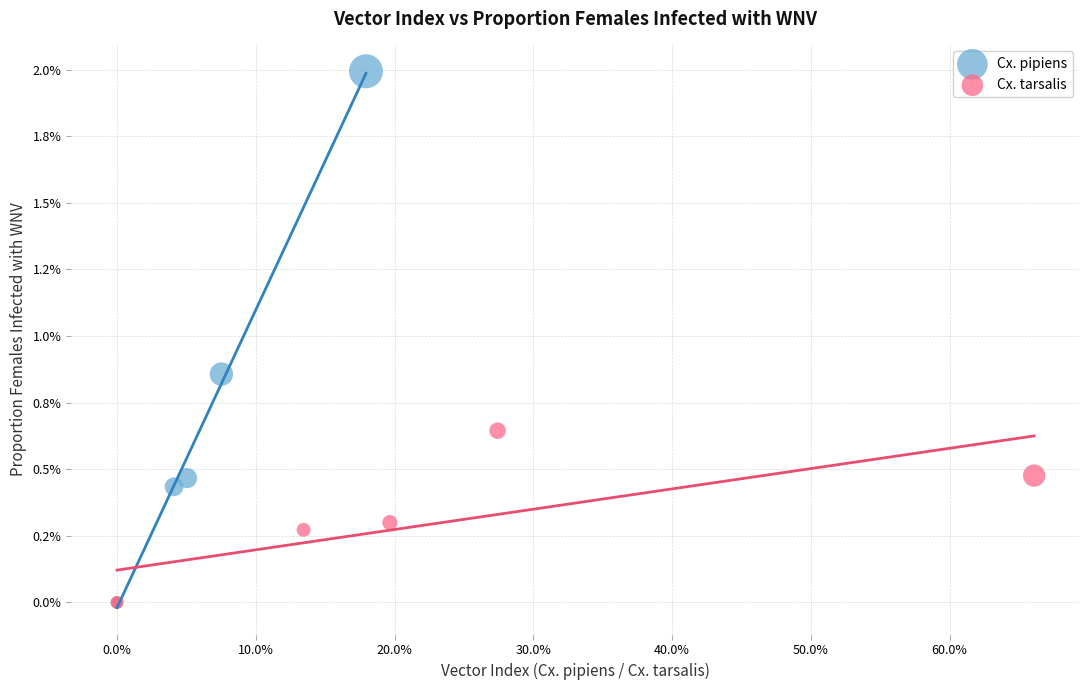

What are all the series names shown in the legend?

Cx. pipiens, Cx. tarsalis